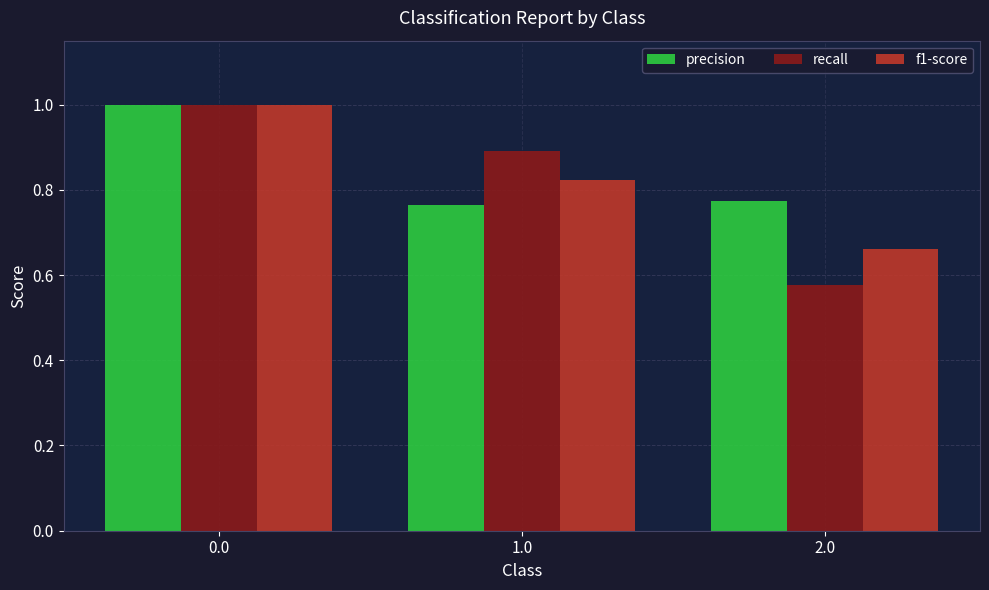

Count the number of categories in the chart.

3